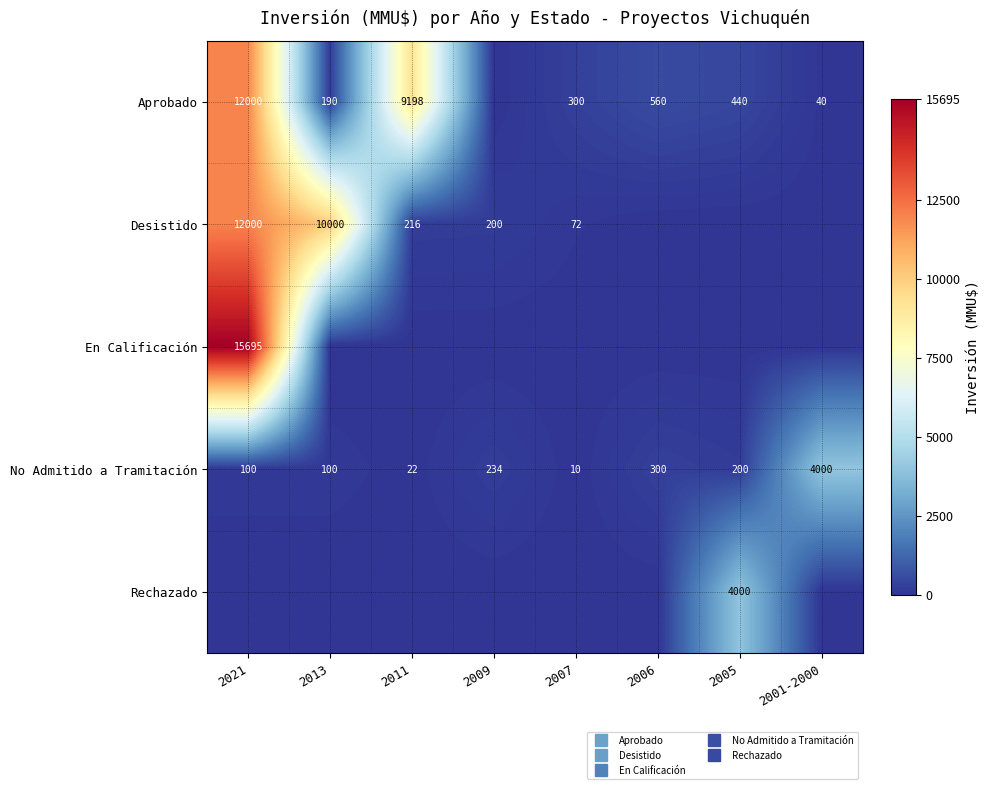

Between 2006 and 2009, which is larger?

2006